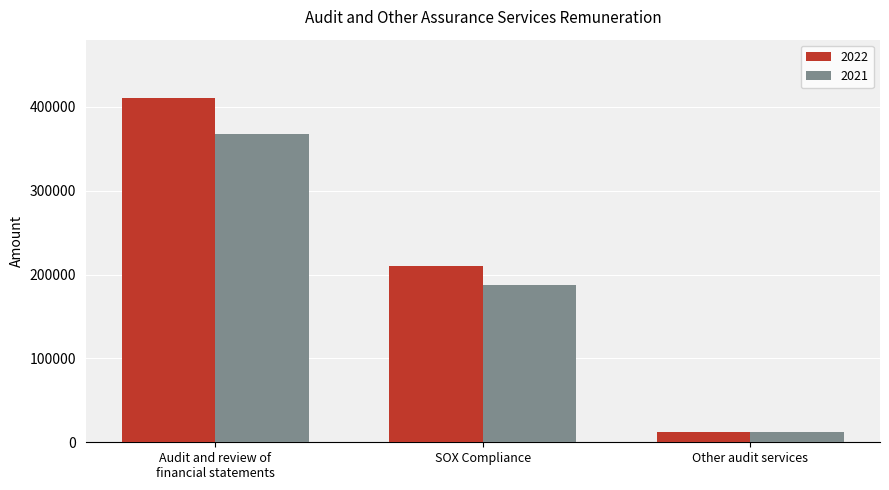

What is the label of the 1st bar from the left?

Audit and review of
financial statements